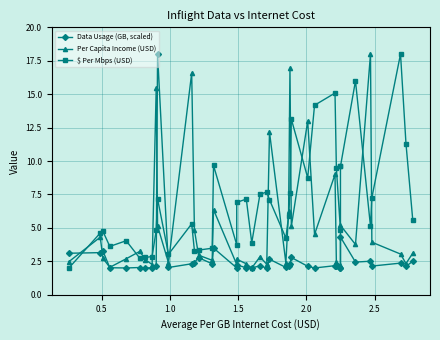

What are all the series names shown in the legend?

Data Usage (GB, scaled), Per Capita Income (USD), $ Per Mbps (USD)